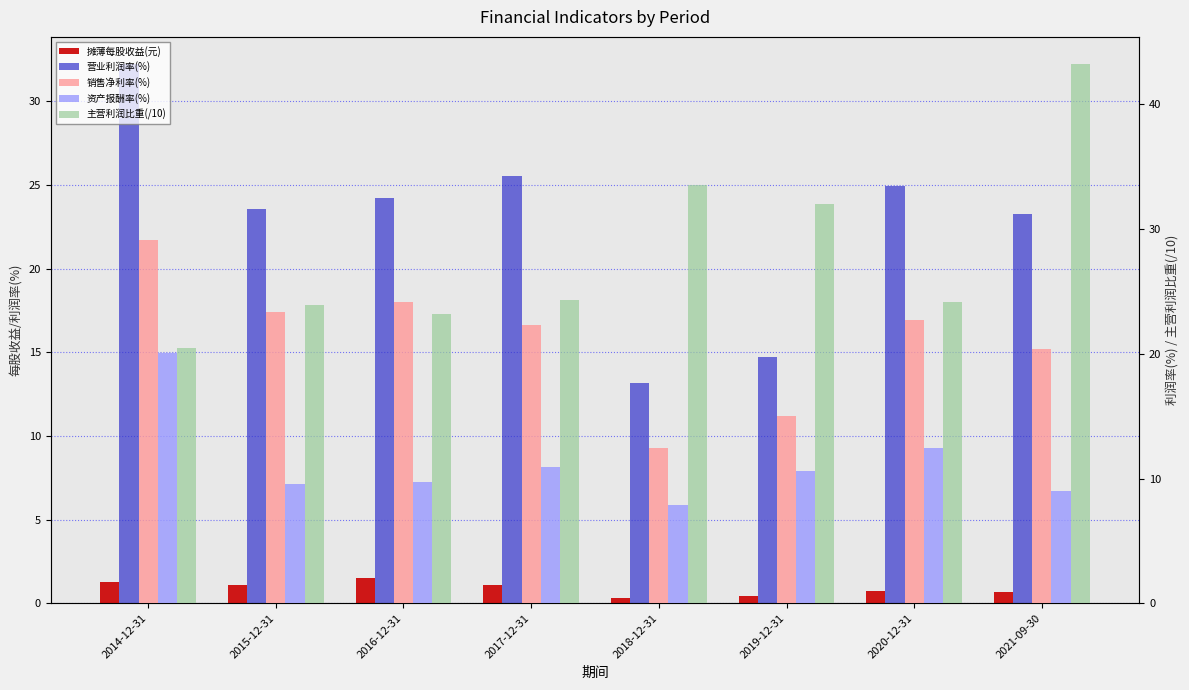

Where does the 销售净利率(%) series first go above 22?

2014-12-31